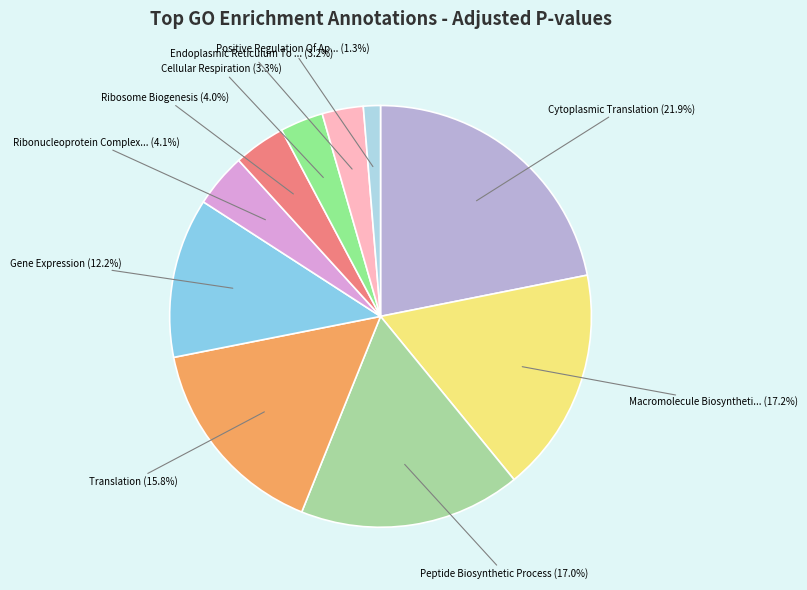

How many slices are in this pie chart?

10